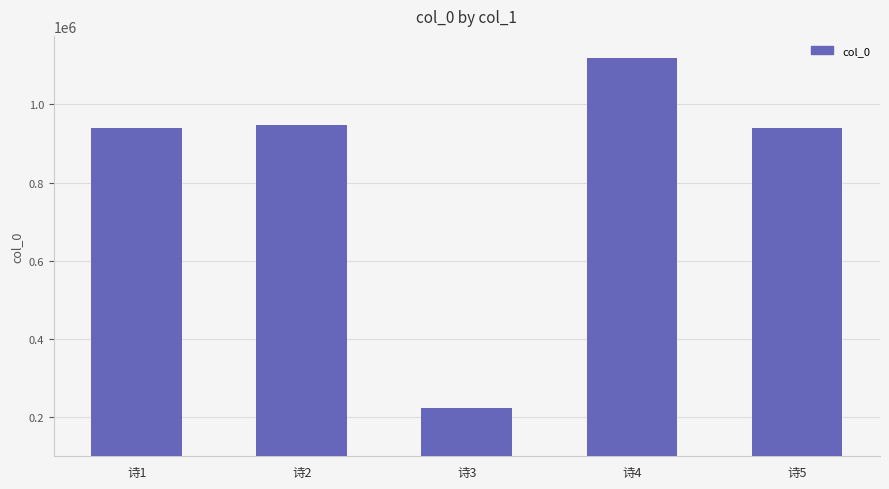

What is the change in value from 诗2 to 诗3?

-725112